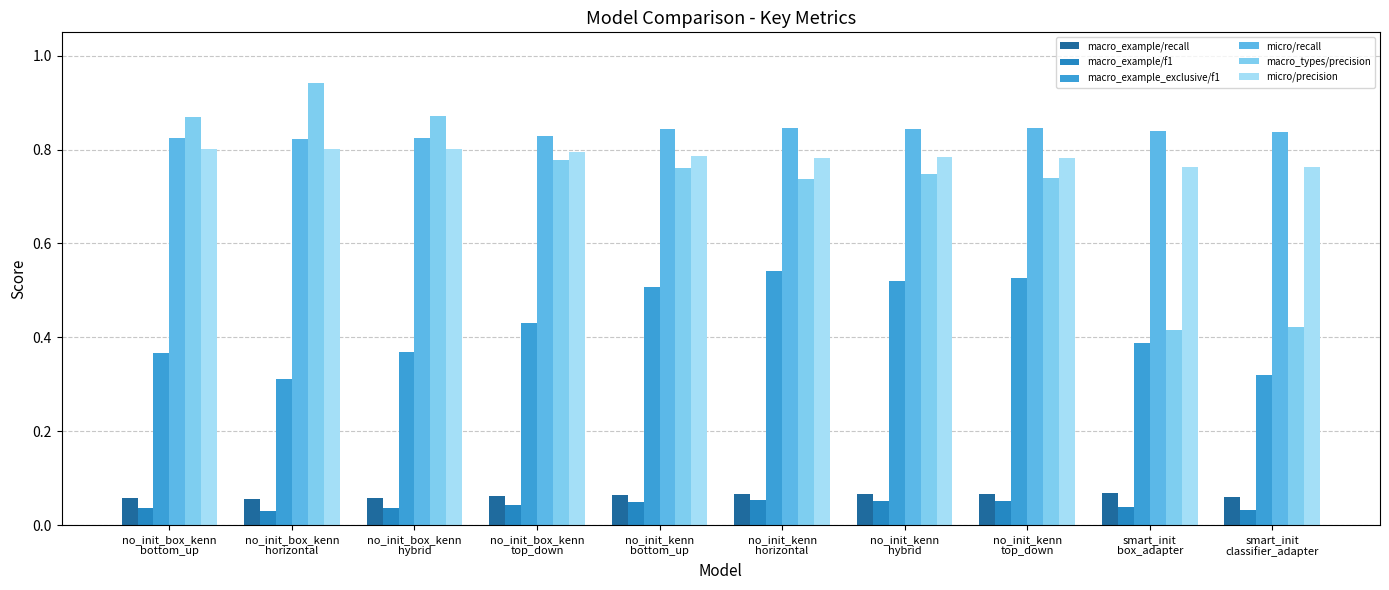

How many bars are there in total?

60